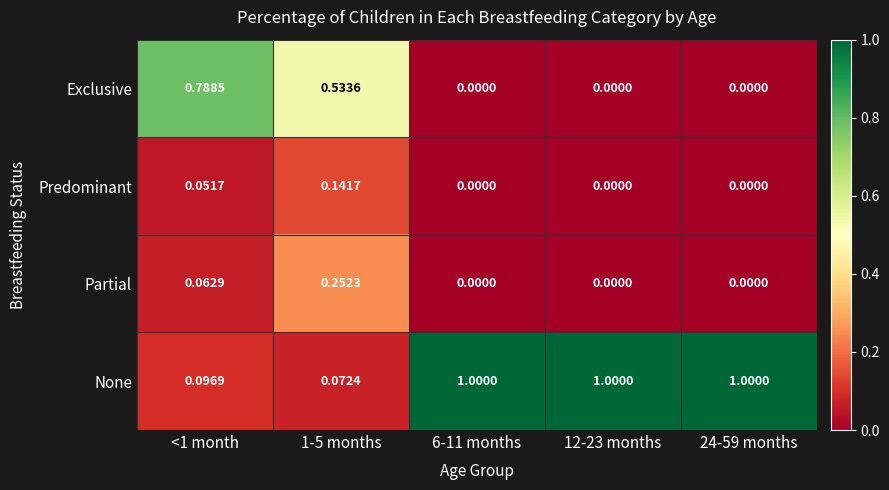

Is the value of Predominant at 1-5 months greater than the value of Exclusive at 6-11 months?

Yes